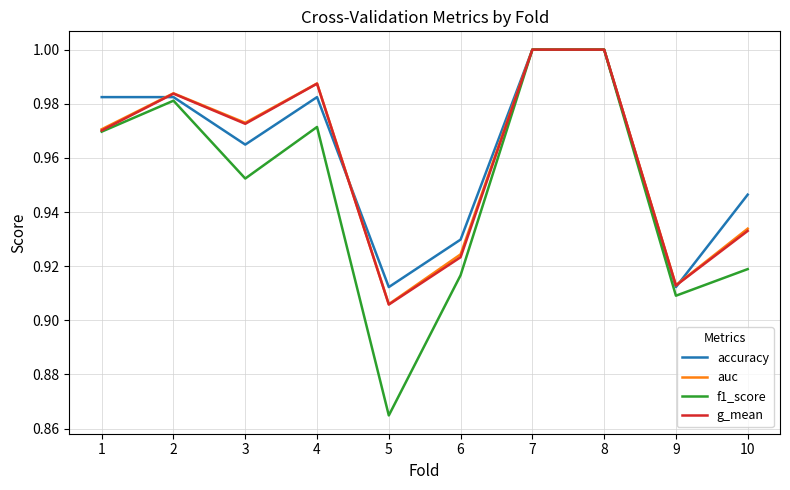

The f1_score series shows 0.5 at 5. True or false?

False